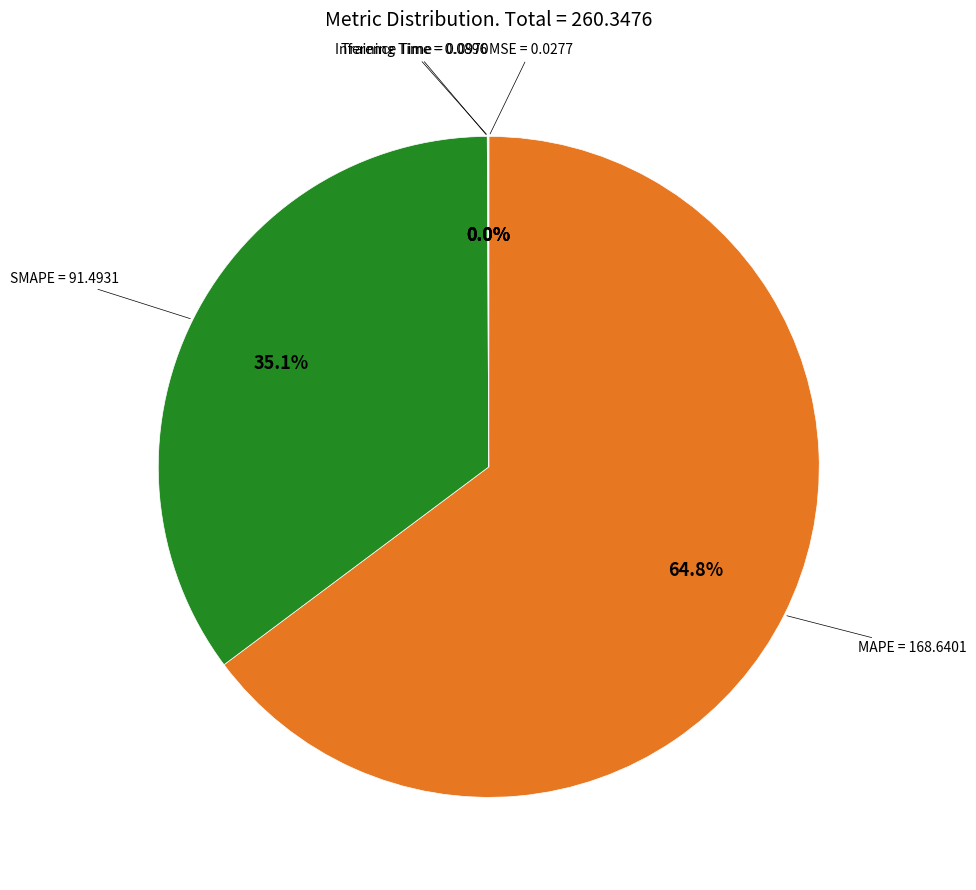

To the nearest percent, what is the difference between the largest and smallest slice percentages?

65%